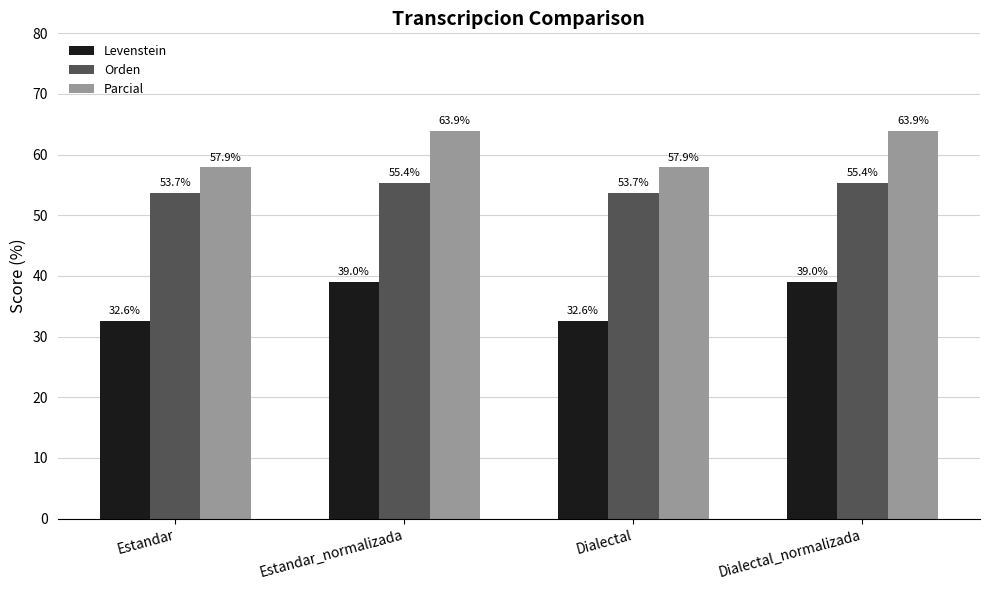

Read the Parcial value at Estandar_normalizada.

63.9